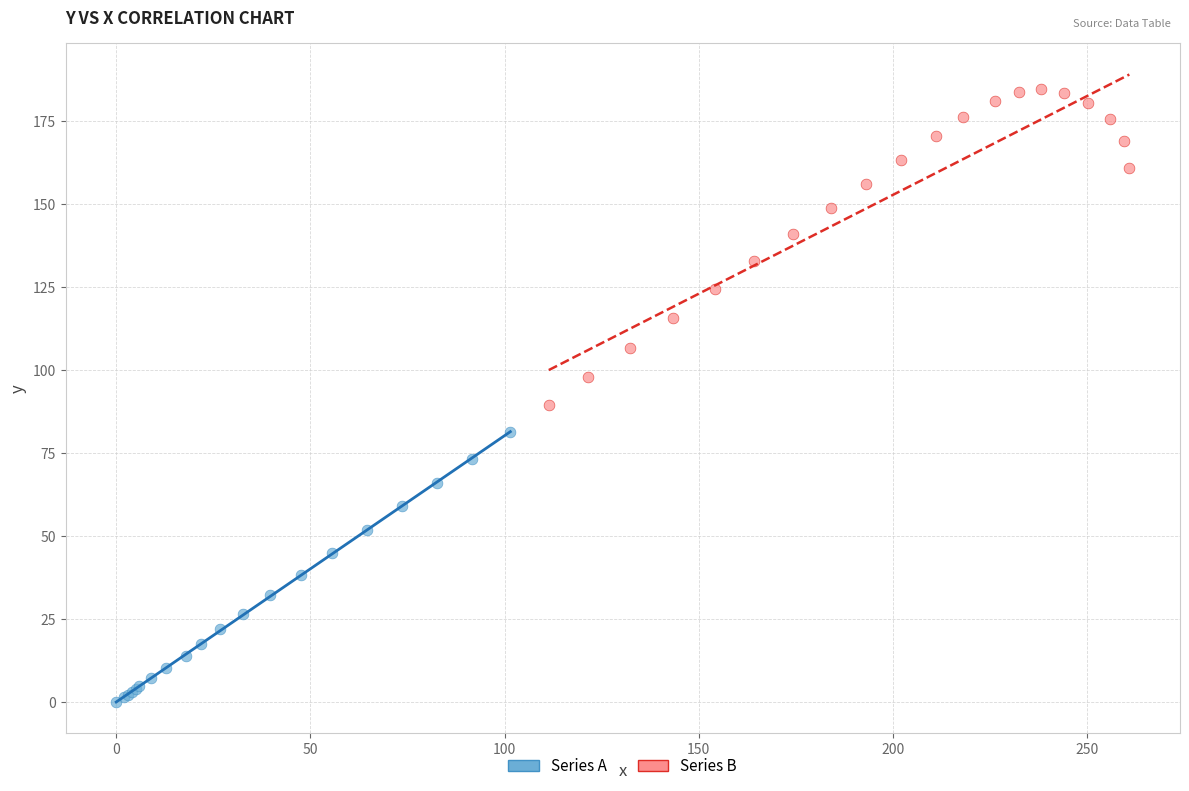

Which series has the largest Y range (max minus min)?

Series B